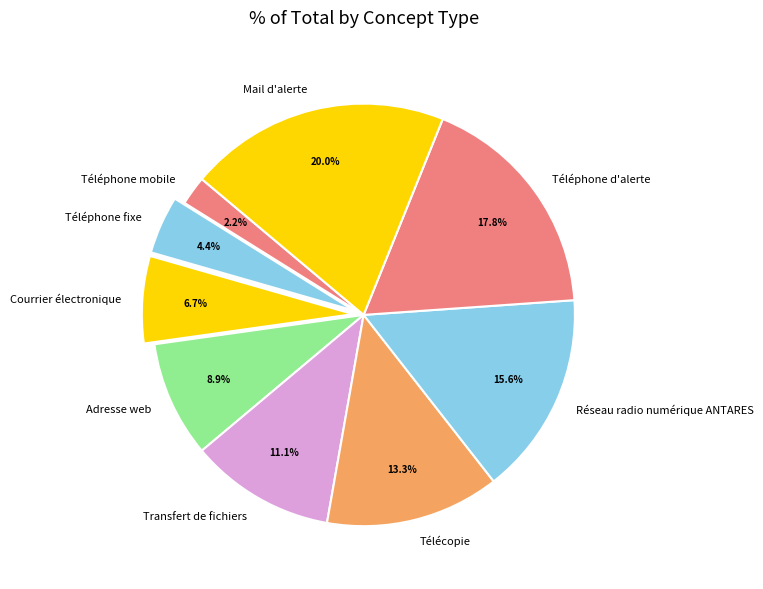

Count the number of slices in the pie.

9